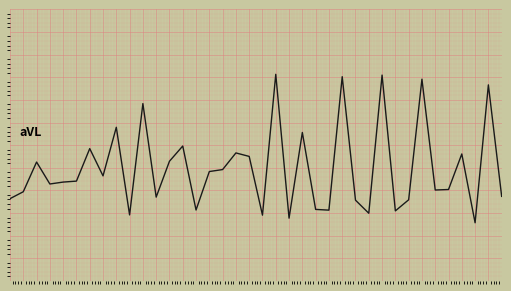

Does the chart have visible grid lines?

Yes